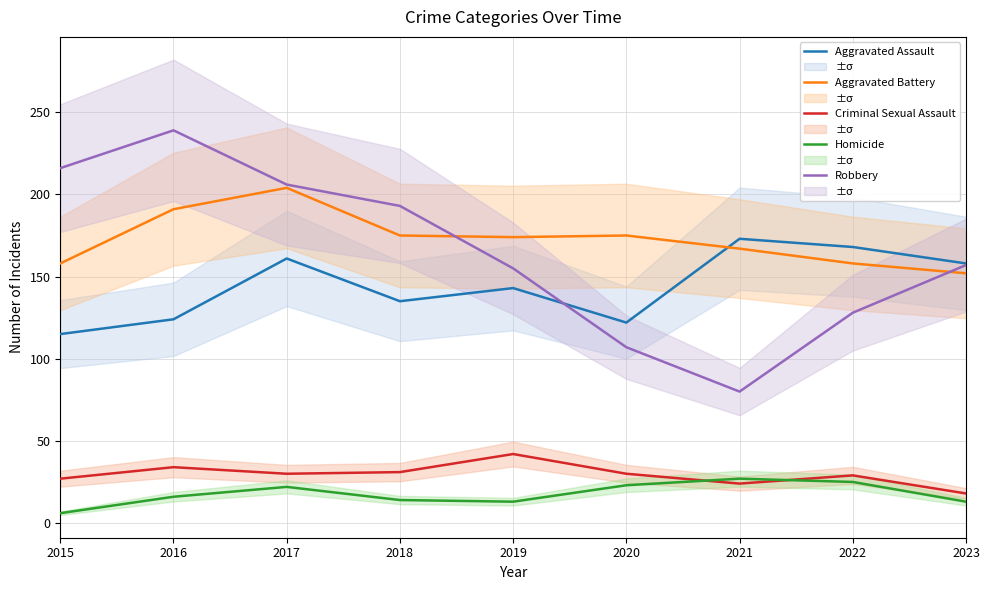

Does the chart display data point markers on the line(s)?

No